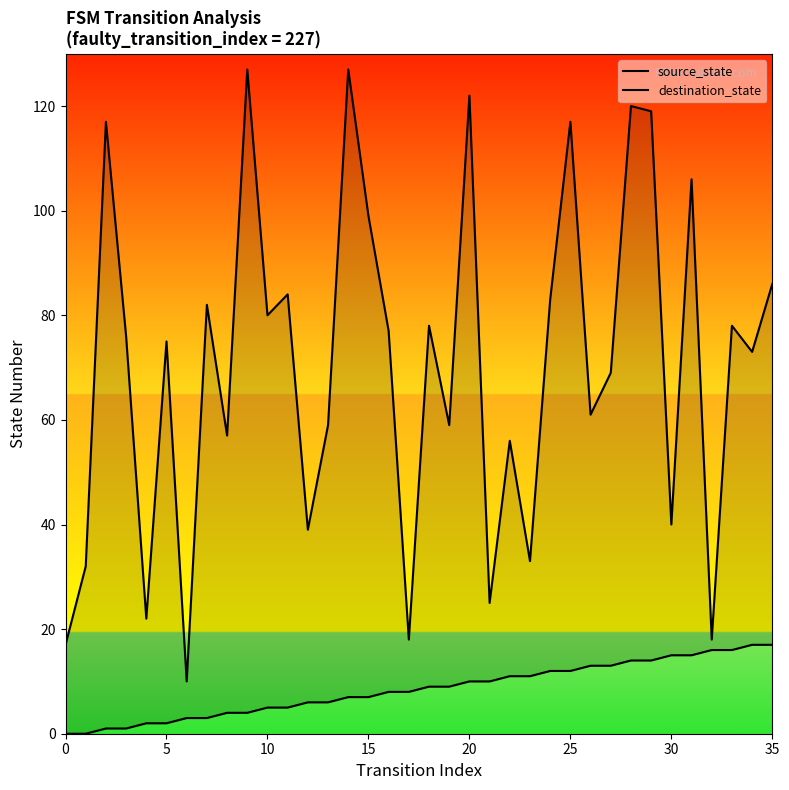

How many values in the source_state series exceed 9?

16